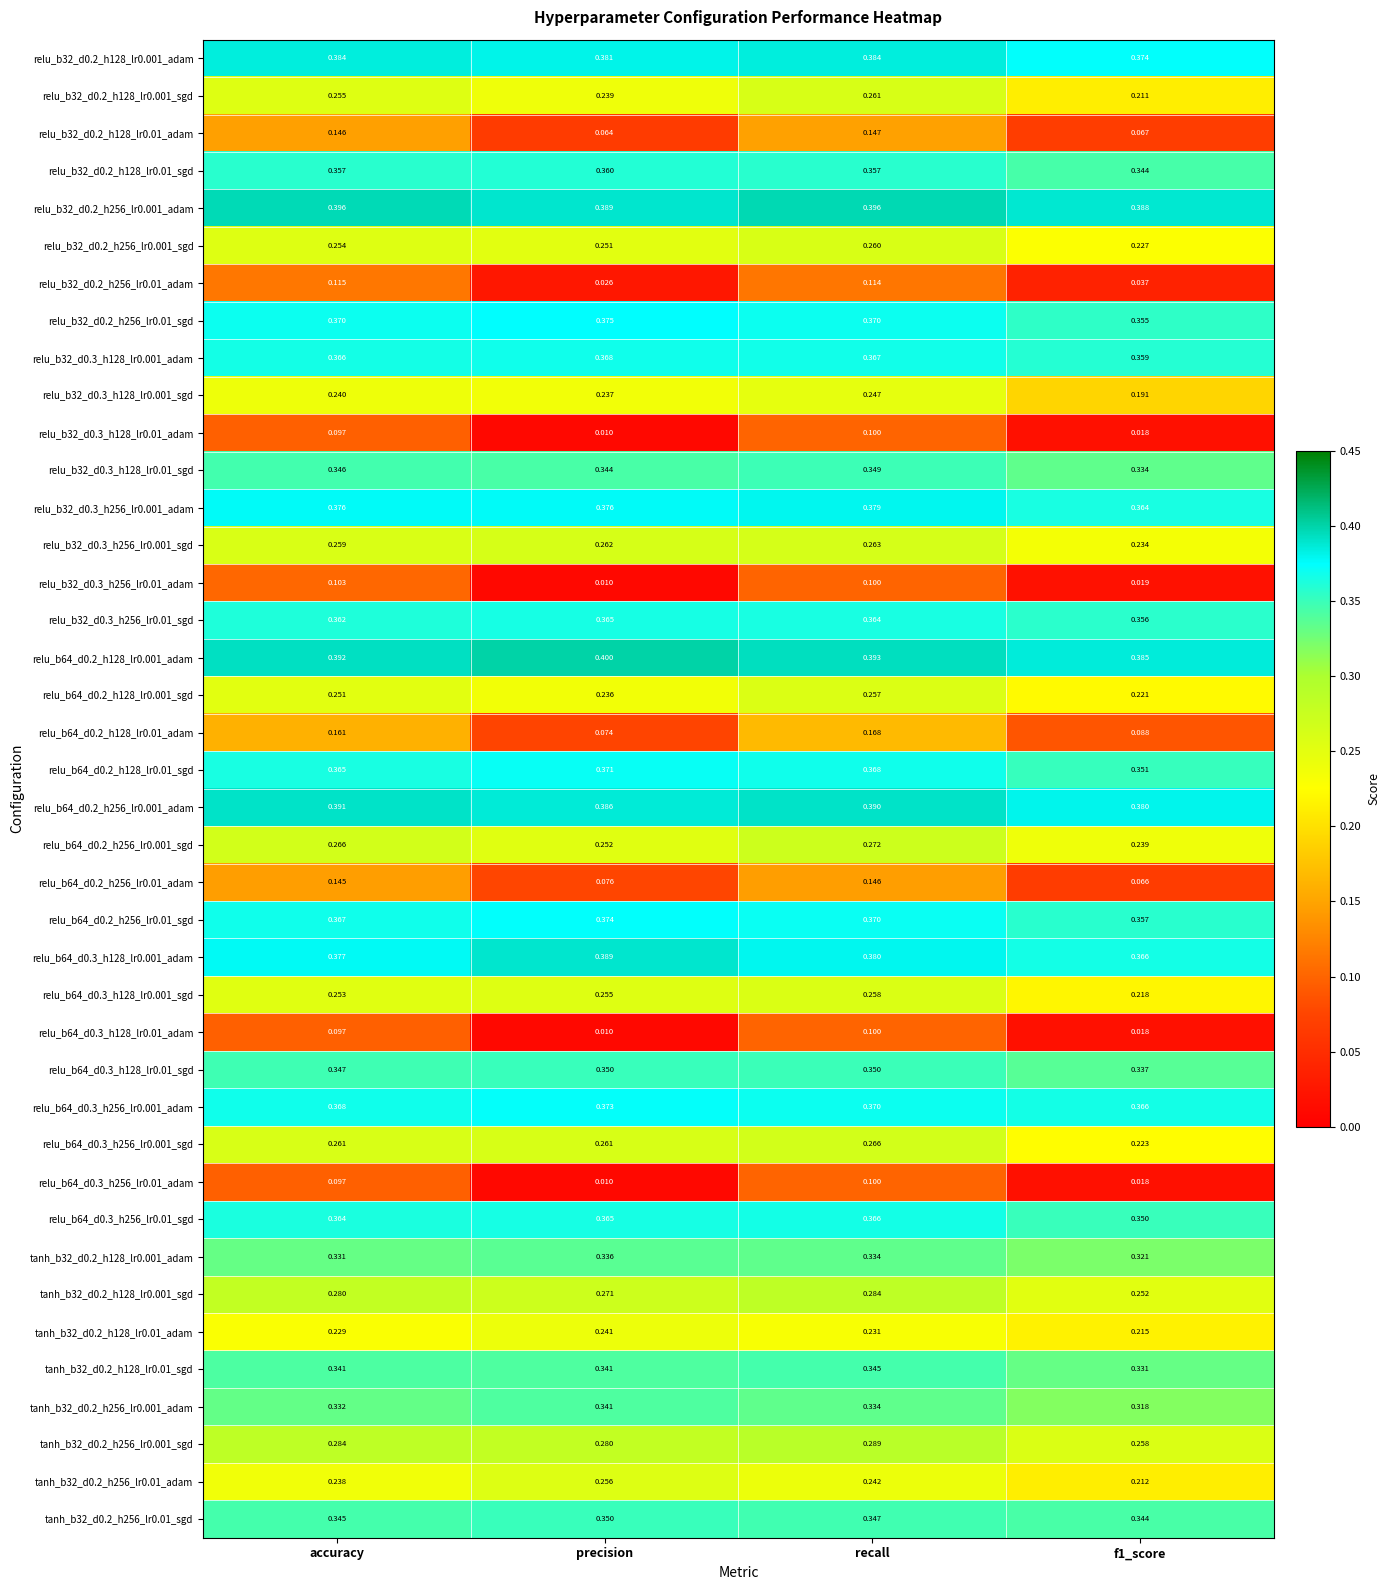

Which series has the largest total across all categories?

relu_b64_d0.2_h128_lr0.001_adam